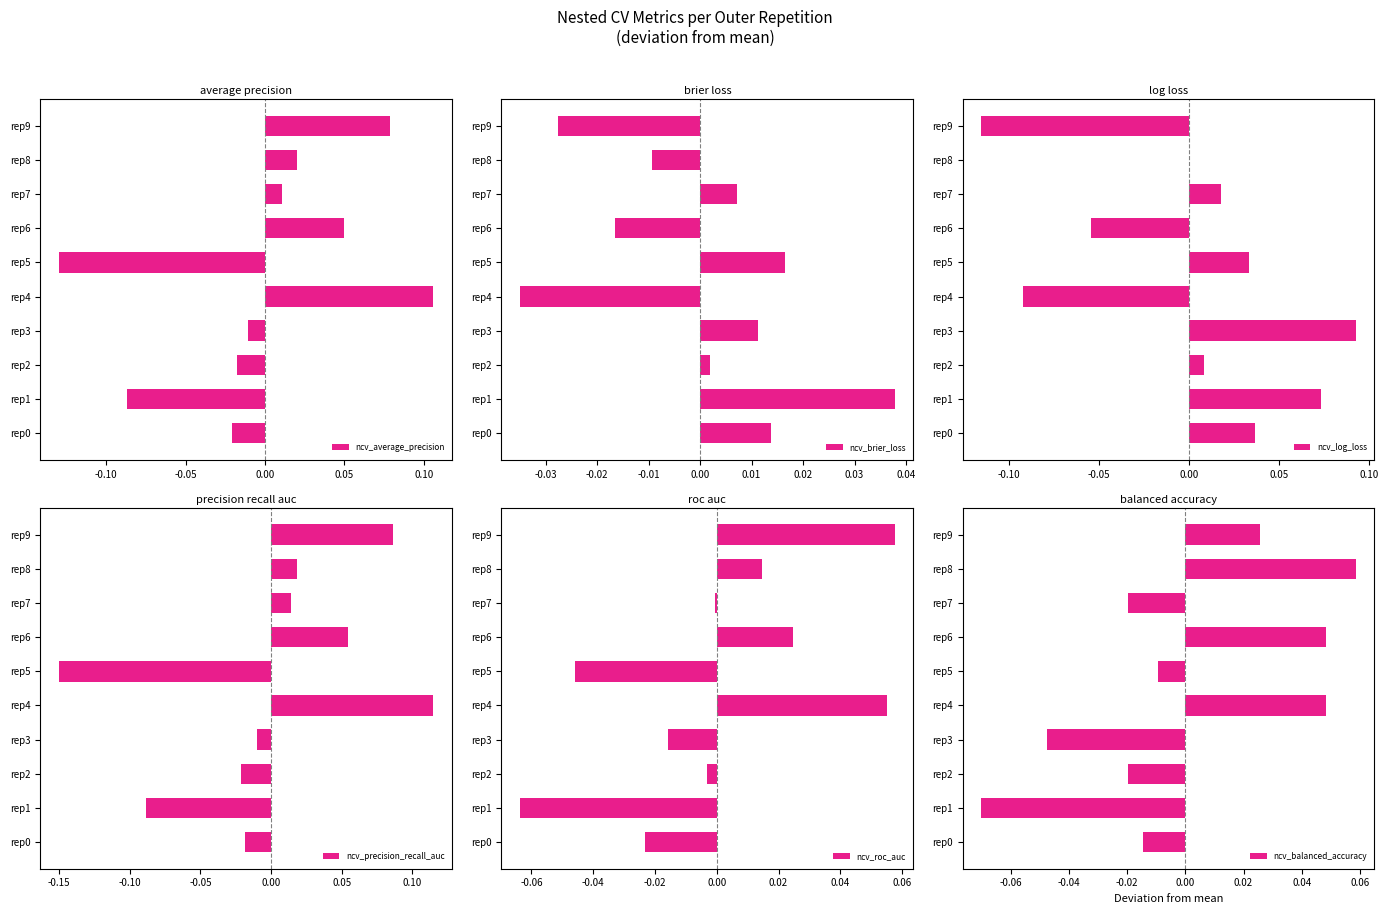

At which label does ncv_average_precision reach its minimum?

rep5